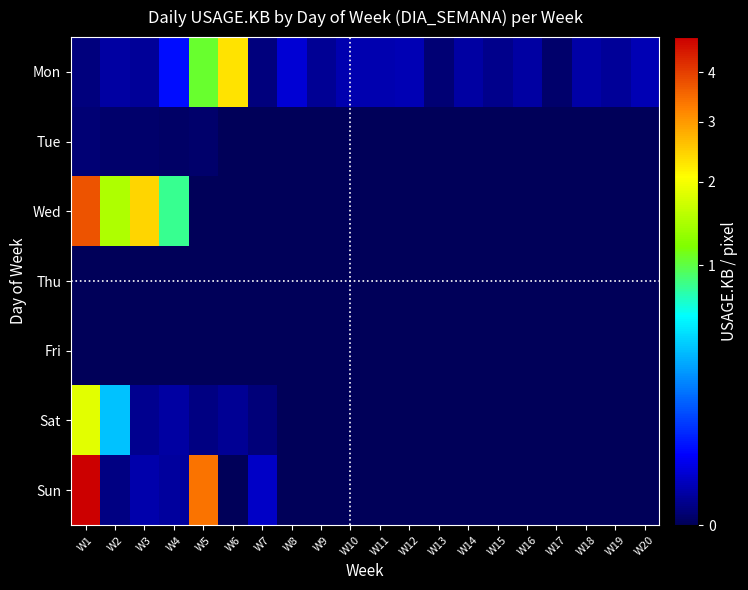

Reading left to right, what are all the values shown in this chart?

Mon: W1=1047	W2=5036	W3=3866	W4=47407	W5=1053749	W6=2299363	W7=1000	W8=18562	W9=3047	W10=7555	W11=7410	W12=8721	W13=516	W14=5242	W15=2251	W16=4873	W17=190	W18=5941	W19=3506	W20=8530
Tue: W1=432	W2=195	W3=207	W4=77	W5=197	W6=0	W7=2	W8=0	W9=0	W10=0	W11=0	W12=1	W13=0	W14=0	W15=0	W16=0	W17=0	W18=0	W19=0	W20=0
Wed: W1=3749068	W2=1476230	W3=2424751	W4=819688	W5=0	W6=0	W7=0	W8=0	W9=0	W10=0	W11=0	W12=0	W13=0	W14=0	W15=0	W16=0	W17=0	W18=0	W19=0	W20=0
Thu: W1=0	W2=0	W3=0	W4=0	W5=0	W6=0	W7=0	W8=0	W9=0	W10=0	W11=0	W12=0	W13=0	W14=0	W15=0	W16=0	W17=0	W18=0	W19=0	W20=0
Fri: W1=0	W2=0	W3=0	W4=0	W5=0	W6=0	W7=0	W8=0	W9=0	W10=0	W11=0	W12=0	W13=0	W14=0	W15=0	W16=0	W17=0	W18=0	W19=0	W20=0
Sat: W1=1860506	W2=374711	W3=2338	W4=4729	W5=1153	W6=2925	W7=658	W8=0	W9=0	W10=0	W11=0	W12=0	W13=0	W14=0	W15=0	W16=0	W17=0	W18=0	W19=0	W20=0
Sun: W1=4825225	W2=1357	W3=6599	W4=4447	W5=3398944	W6=0	W7=13412	W8=0	W9=0	W10=0	W11=0	W12=0	W13=0	W14=0	W15=0	W16=0	W17=0	W18=0	W19=0	W20=0